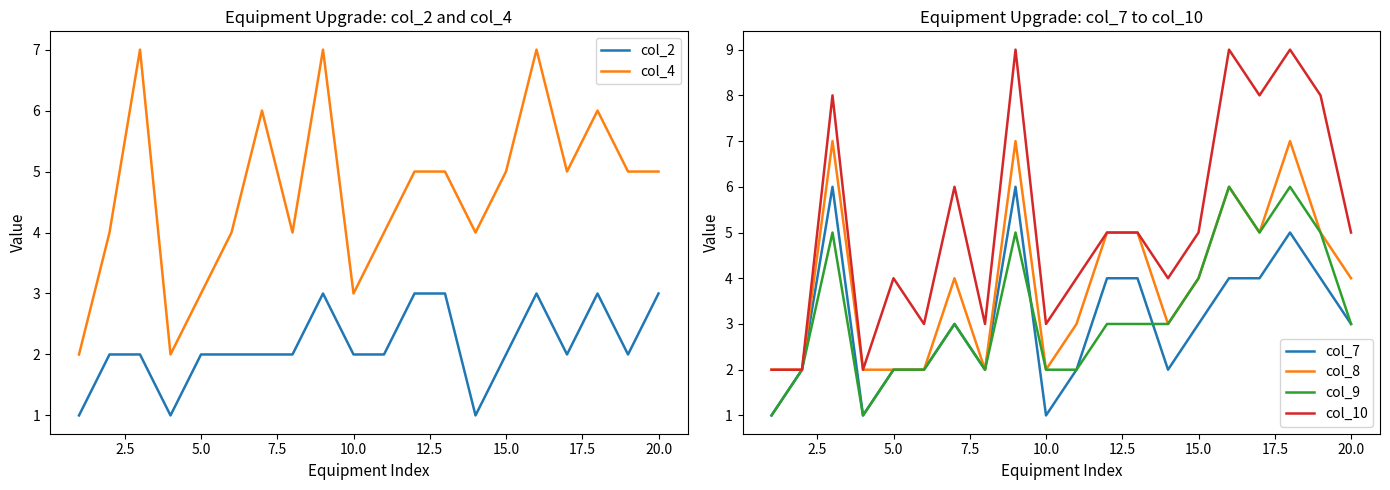

Which series has the largest total across all categories?

col_10